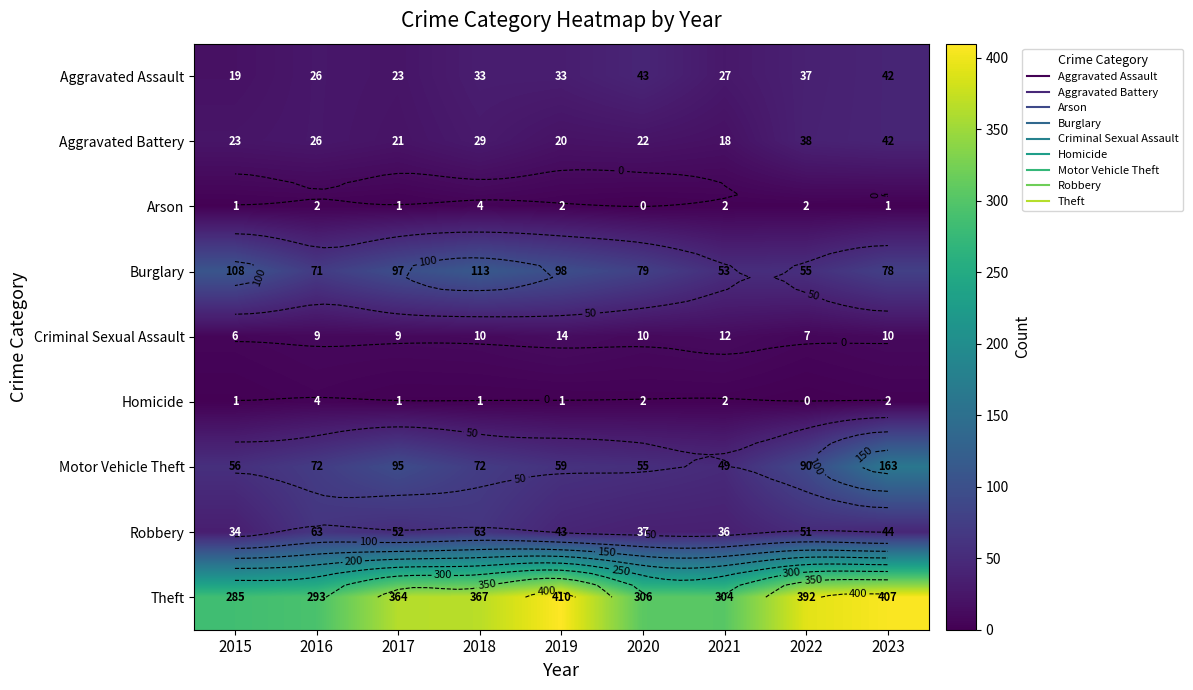

Where is Aggravated Battery nearest to the value 30?

2018